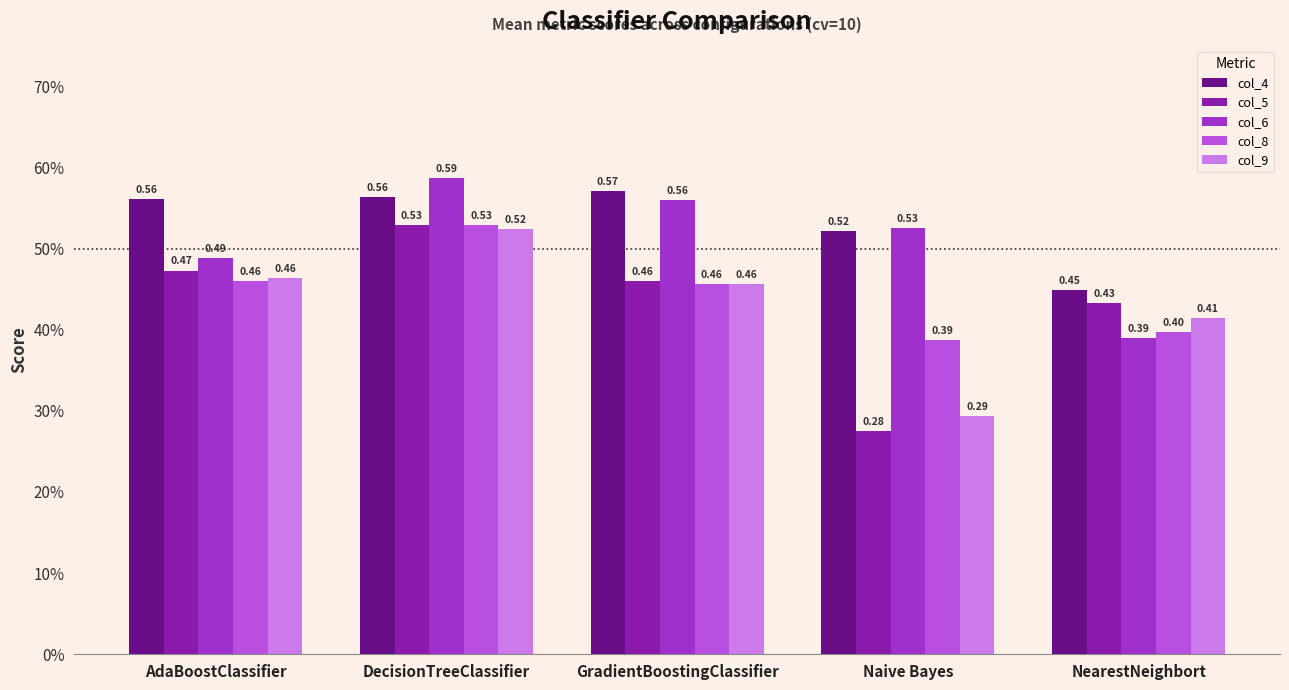

List the series in order of their peak value, lowest first.

col_9, col_5, col_8, col_4, col_6